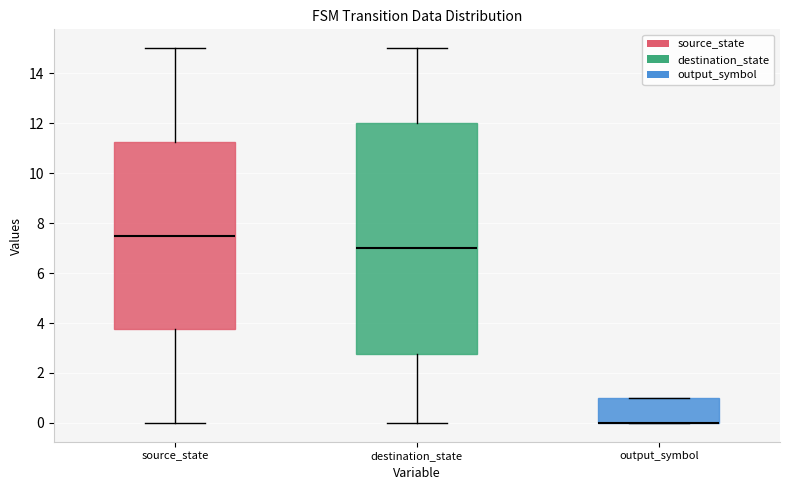

Comparing the boxes themselves (not the whiskers), which one is the tallest?

destination_state